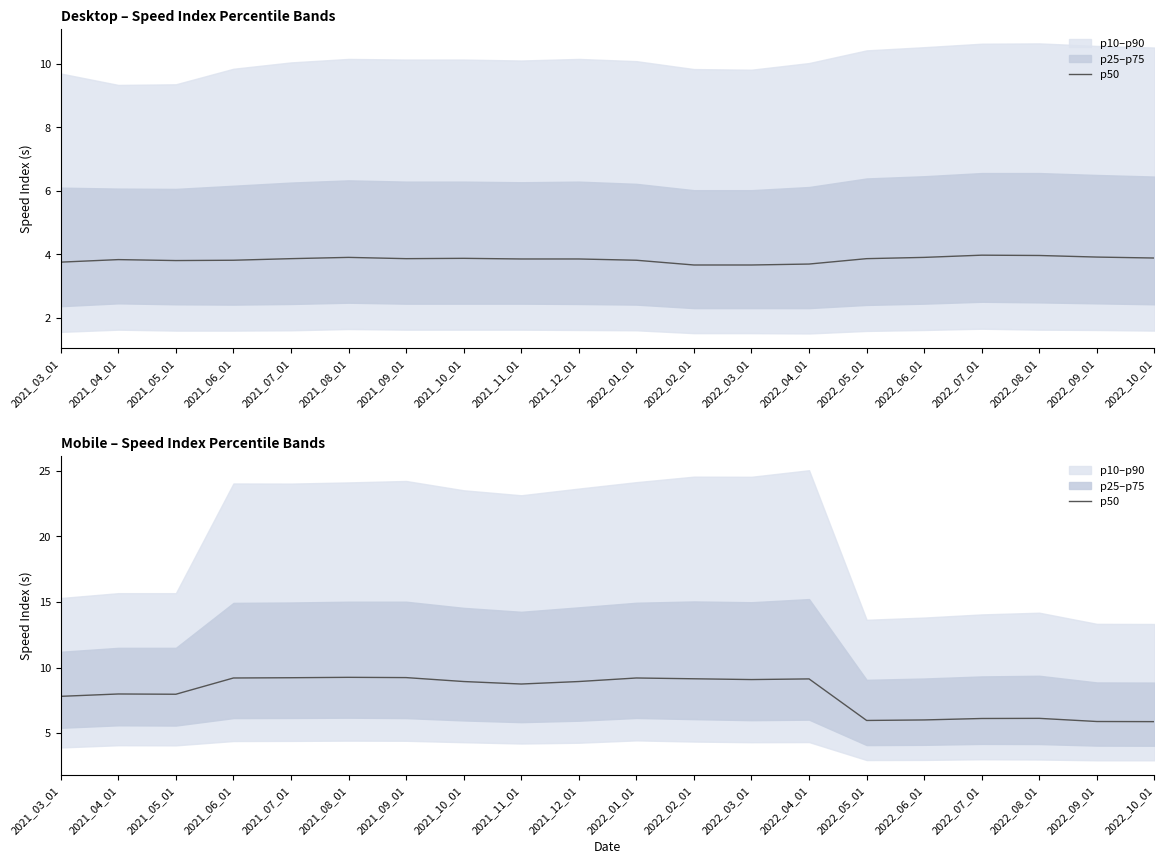

Rank the categories by value from highest to lowest.

2021_08_01, 2021_09_01, 2021_07_01, 2021_06_01, 2022_01_01, 2022_02_01, 2022_04_01, 2022_03_01, 2021_10_01, 2021_12_01, 2021_11_01, 2021_04_01, 2021_05_01, 2021_03_01, 2022_08_01, 2022_07_01, 2022_06_01, 2022_05_01, 2022_09_01, 2022_10_01